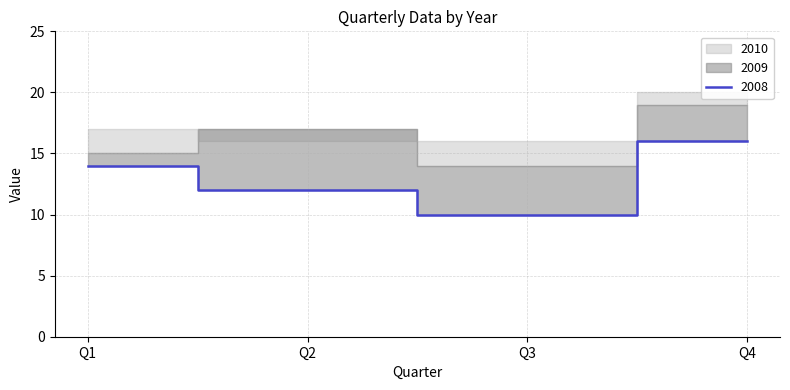

Which series has the largest total across all categories?

2010